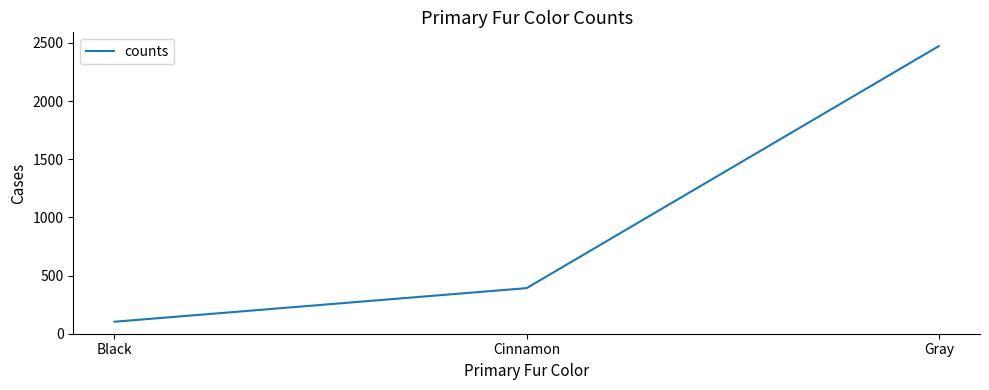

Which label corresponds to the largest value in the chart?

Gray